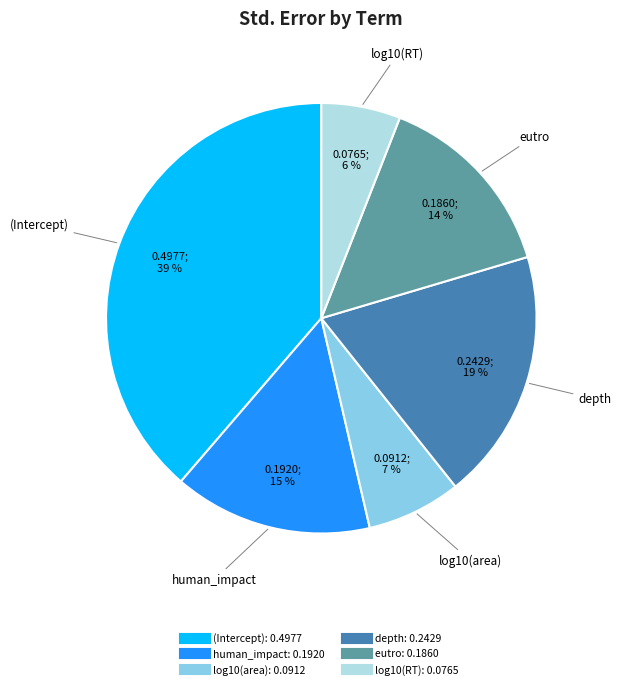

How many segments does this pie chart have?

6